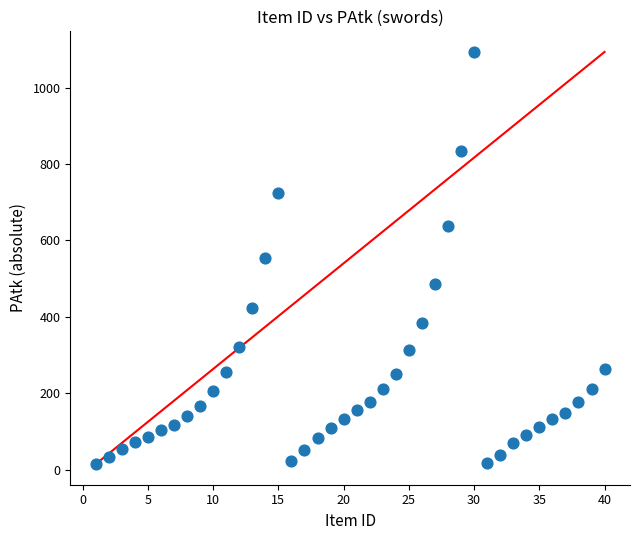

What is the range of X values (max minus min)?

39